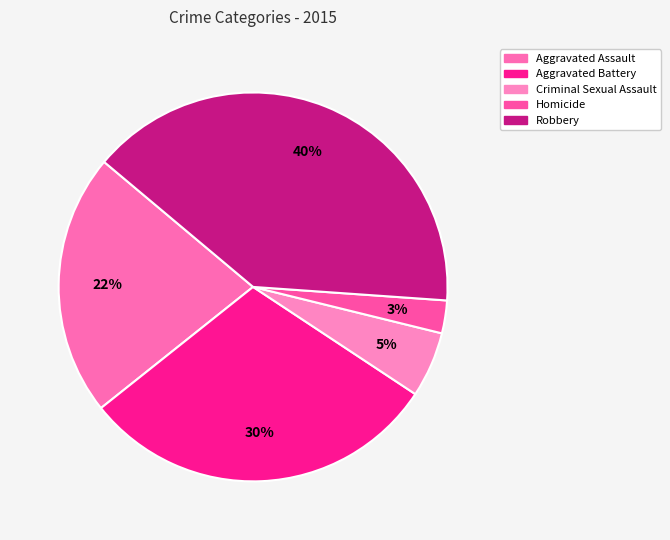

How many slices are in this pie chart?

5